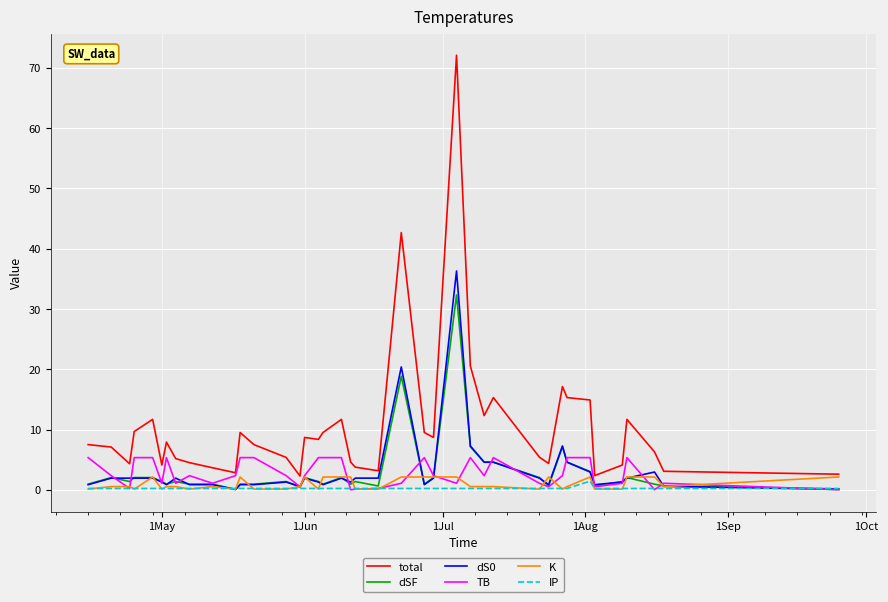

What is the average value of the TB series?

2.7